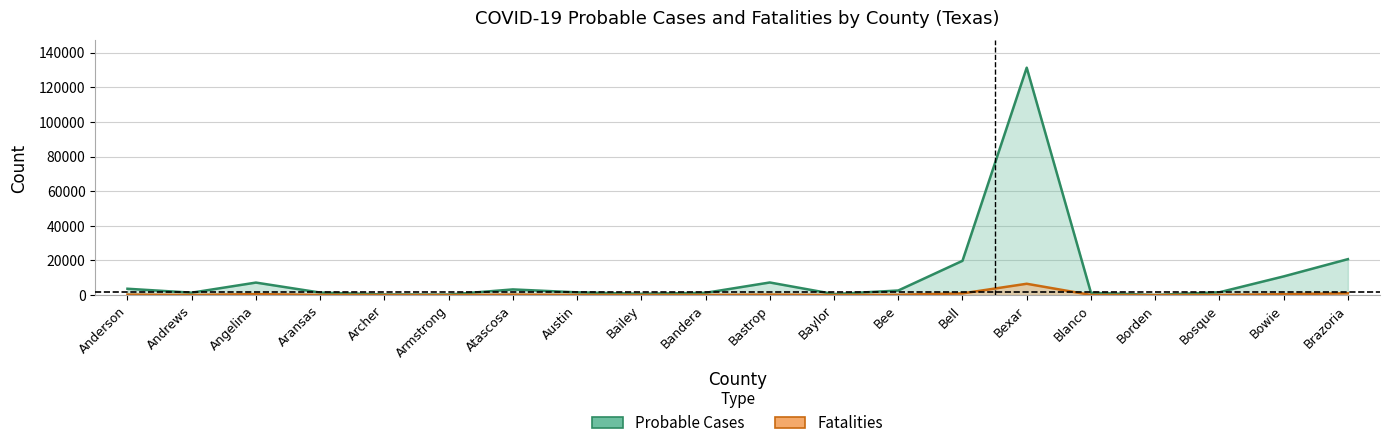

What are all the series names shown in the legend?

Probable Cases, Fatalities